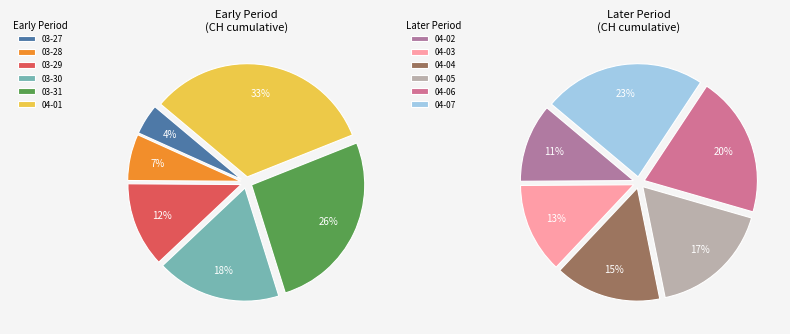

Between 2020-04-04 and 2020-03-27, which is larger?

2020-04-04